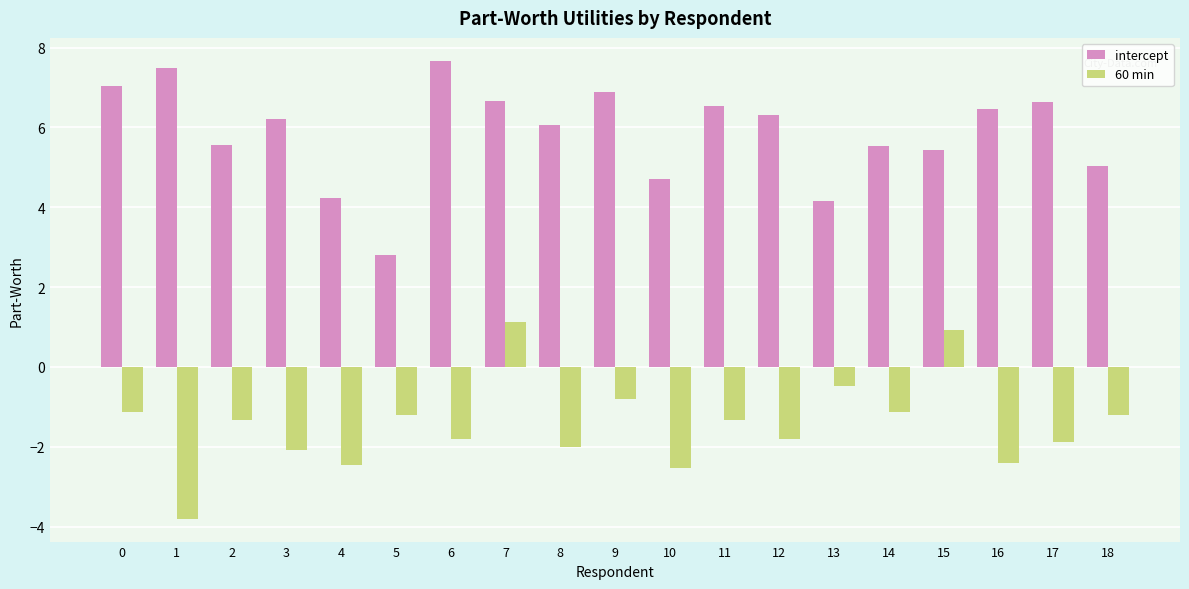

At 17, list the series in order from largest to smallest.

intercept, 60 min